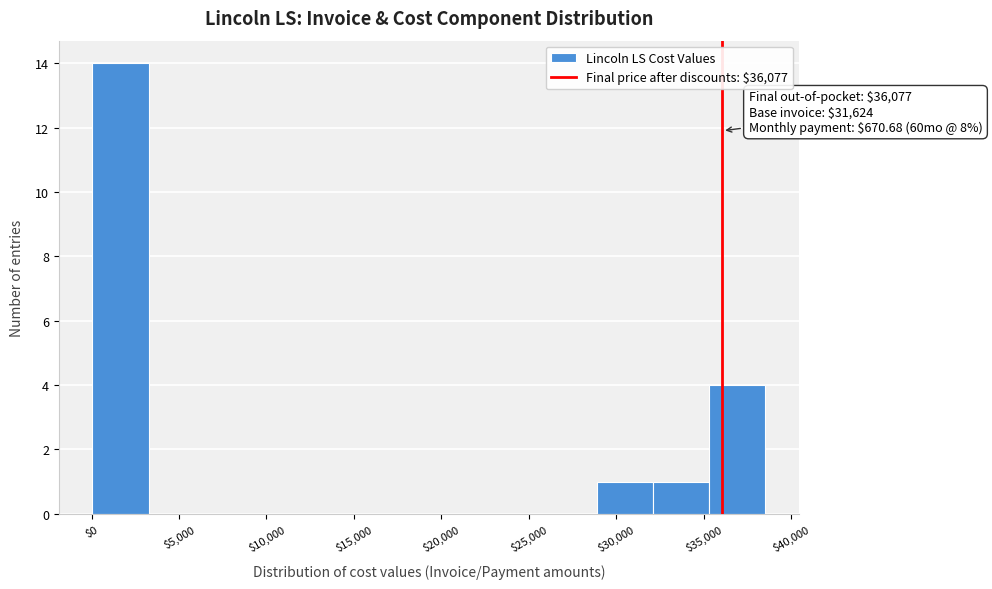

Over which range of the x-axis is the bar tallest?

0 to 3500